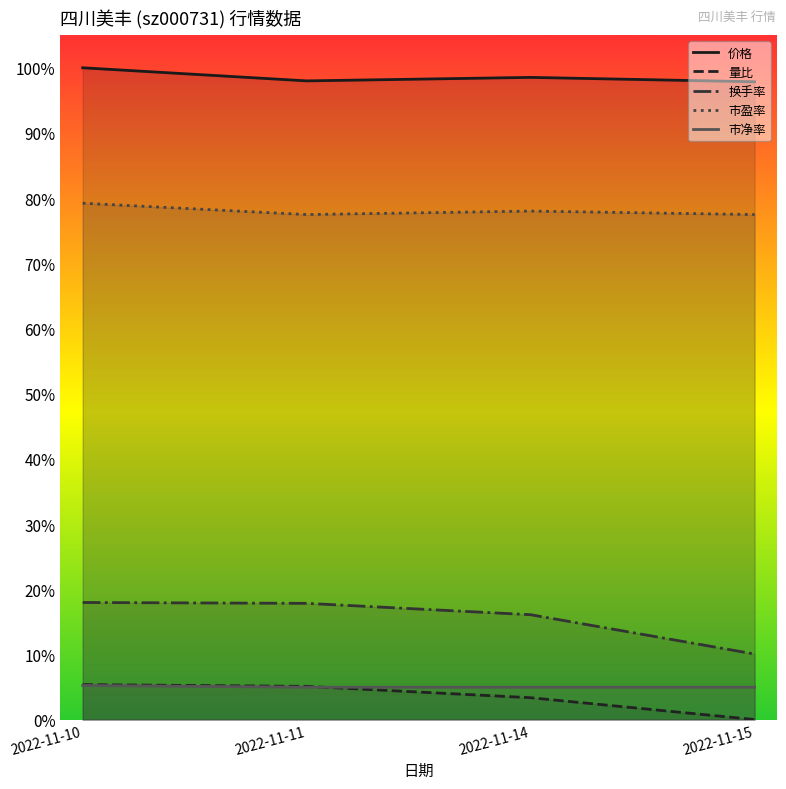

At how many categories does at least one series exceed 0?

4